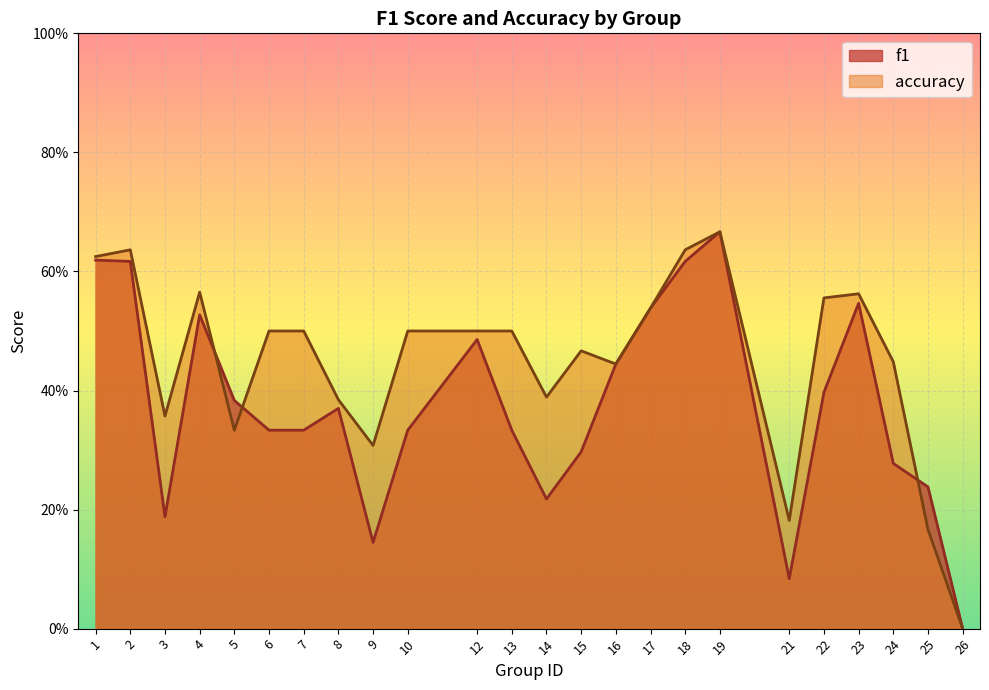

Reading left to right, extract all data points from this chart.

f1: 1=0.6	2=0.6	3=0.2	4=0.5	5=0.4	6=0.3	7=0.3	8=0.4	9=0.1	10=0.3	12=0.5	13=0.3	14=0.2	15=0.3	16=0.4	17=0.5	18=0.6	19=0.7	21=0.1	22=0.4	23=0.5	24=0.3	25=0.2	26=0.0
accuracy: 1=0.6	2=0.6	3=0.4	4=0.6	5=0.3	6=0.5	7=0.5	8=0.4	9=0.3	10=0.5	12=0.5	13=0.5	14=0.4	15=0.5	16=0.4	17=0.5	18=0.6	19=0.7	21=0.2	22=0.6	23=0.6	24=0.4	25=0.2	26=0.0